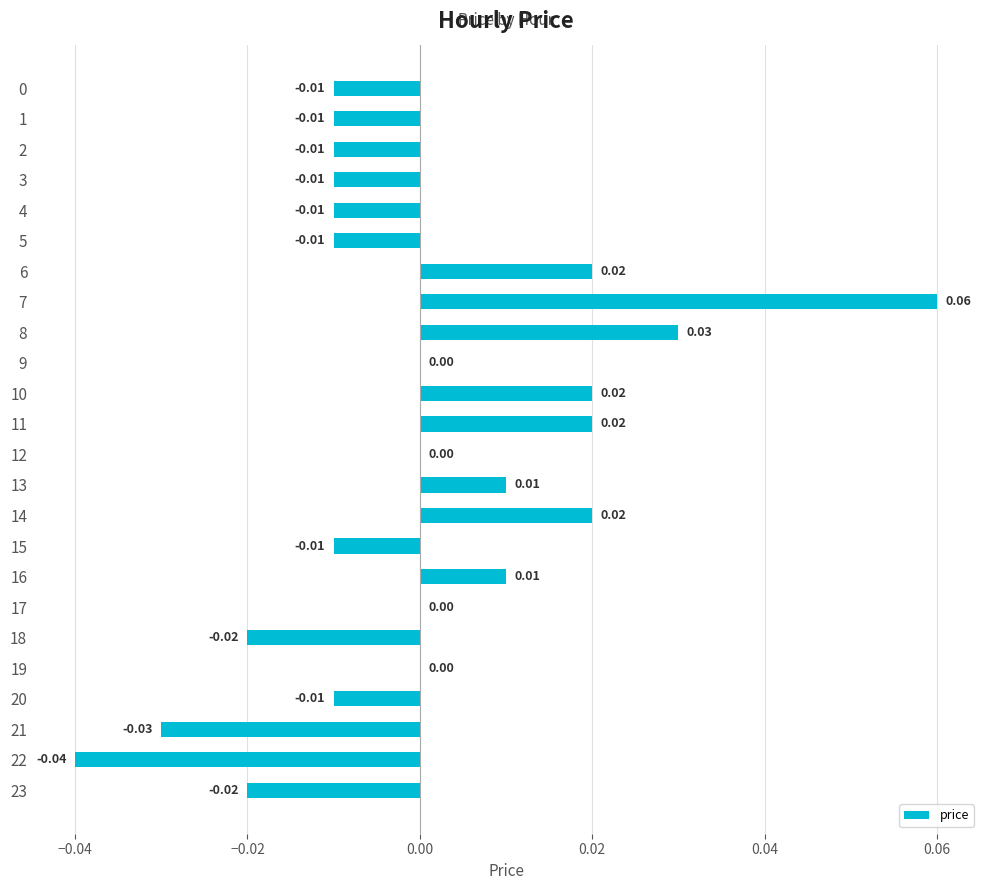

The chart shows a value of 0.0 at 16. True or false?

True